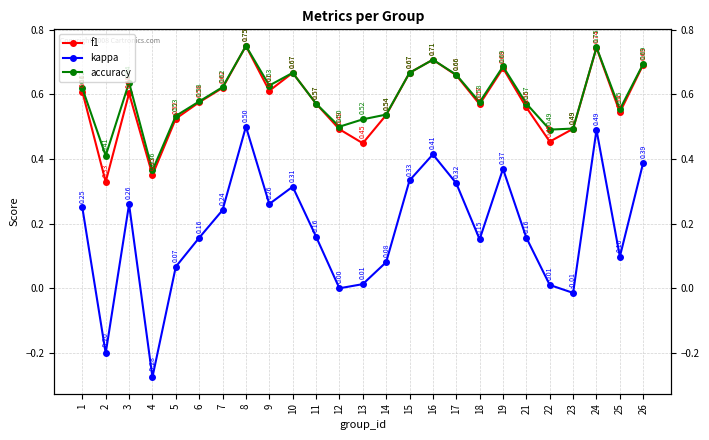

At which label does f1 reach its peak?

8